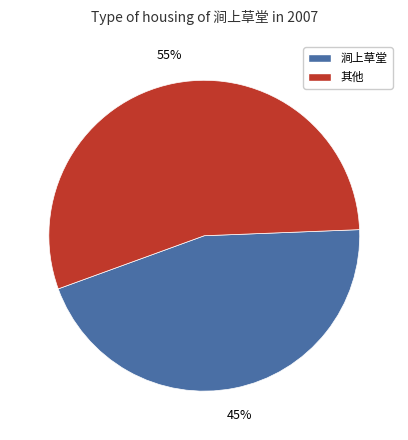

Which category has the biggest portion of the pie?

其他